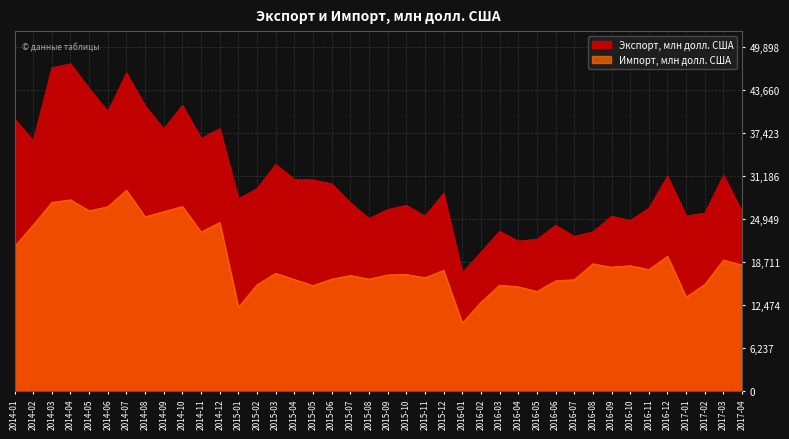

Reading left to right, what are all the values shown in this chart?

Экспорт, млн долл. США: 39529	36339	46944	47522	43945	40600	46185	41413	38054	41502	36681	38093	27901	29401	32905	30715	30654	30088	27322	25034	26343	26964	25384	28708	17149	20135	23185	21750	22042	24038	22445	23105	25369	24751	26532	31209	25424	25820	31329	26049
Импорт, млн долл. США: 20977	24089	27372	27753	26159	26745	29153	25278	26037	26785	23072	24457	12156	15418	17082	16170	15290	16221	16763	16232	16831	16917	16434	17505	9844	12861	15352	15113	14437	15982	16144	18449	17959	18180	17615	19557	13618	15476	19003	18264